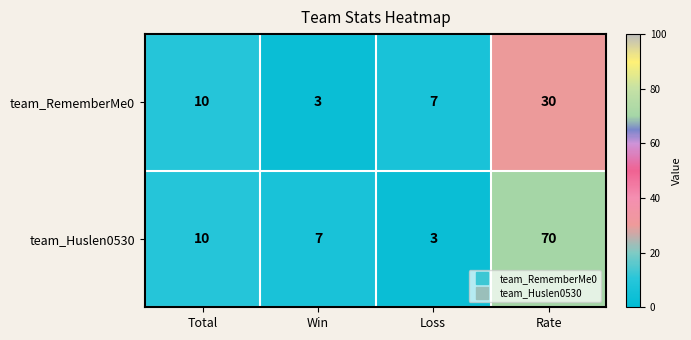

At which label does team_Huslen0530 reach its minimum?

Loss